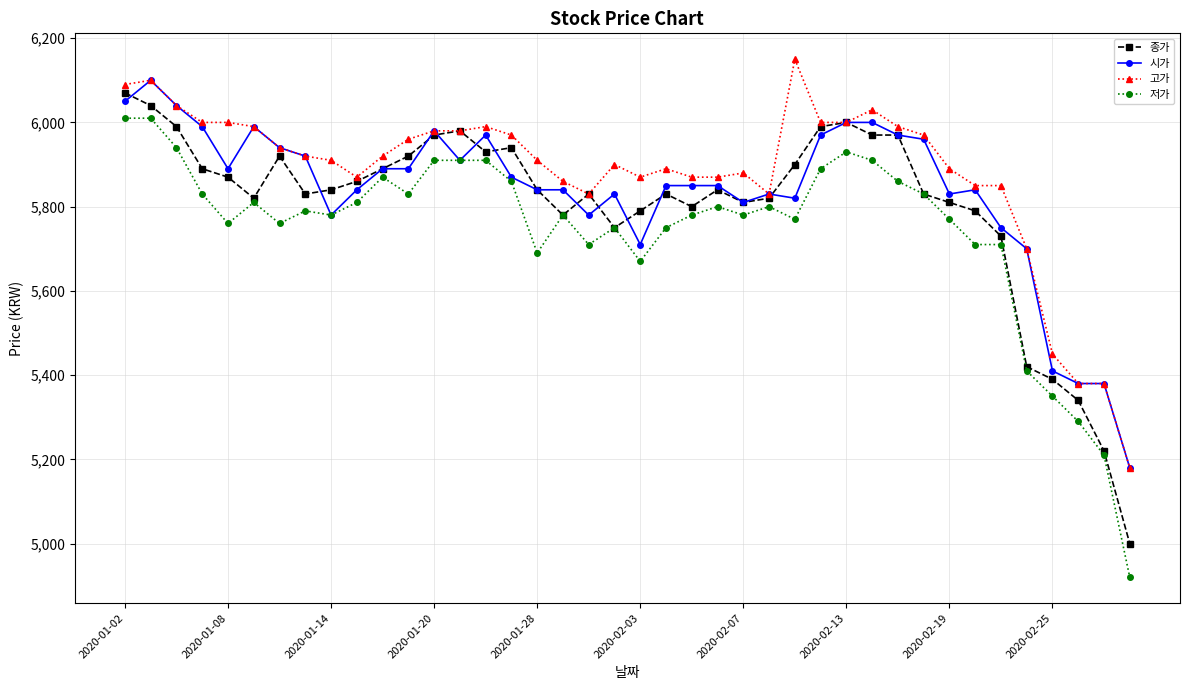

What is the minimum value for 시가?

5180